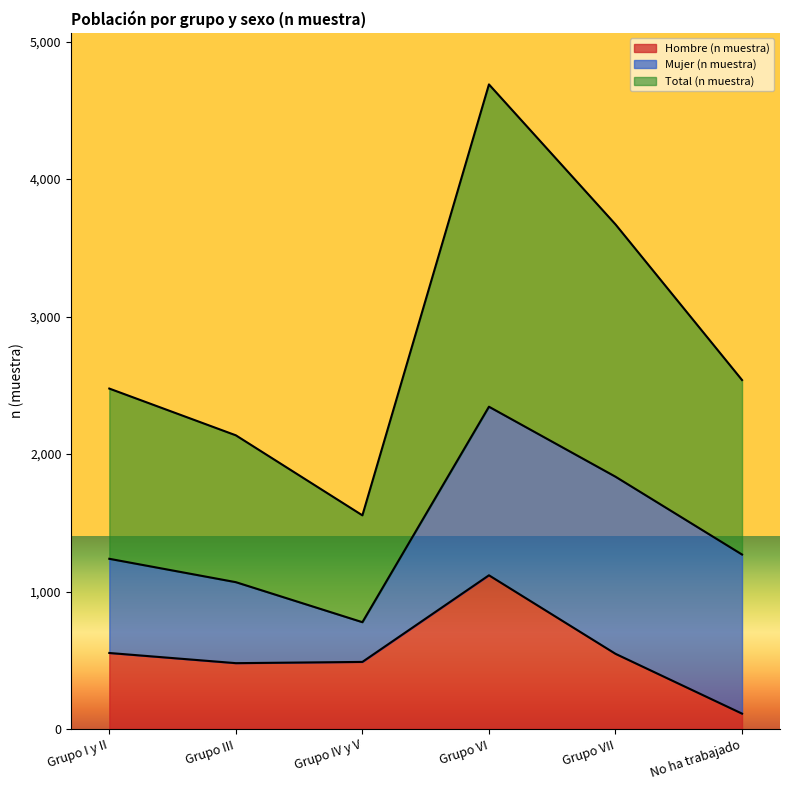

Which category has the lowest value in the Hombre (n muestra) series?

No ha trabajado